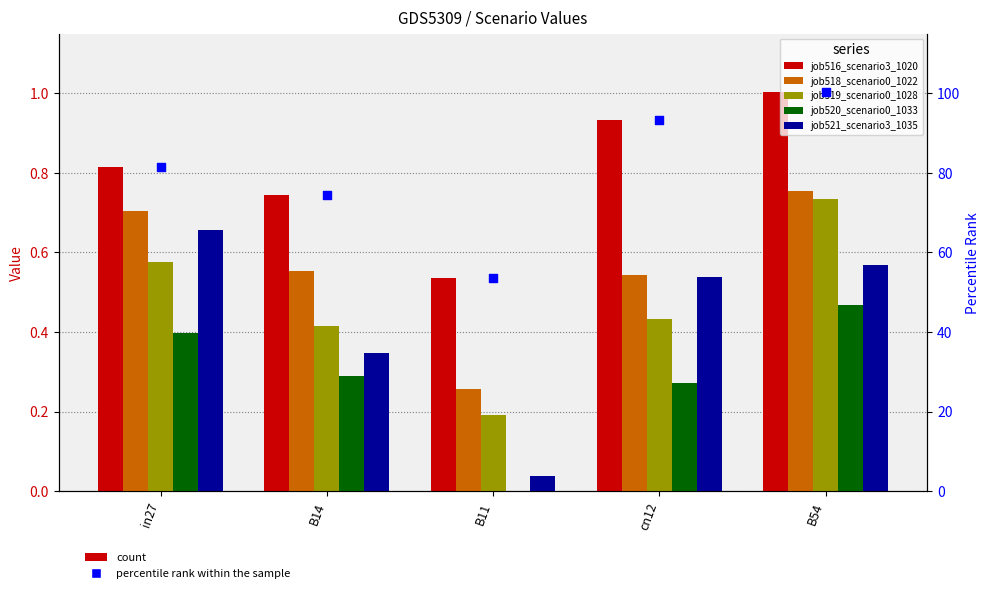

Is the value of job518_scenario0_1022 at B11 greater than the value of job521_scenario3_1035 at B14?

No